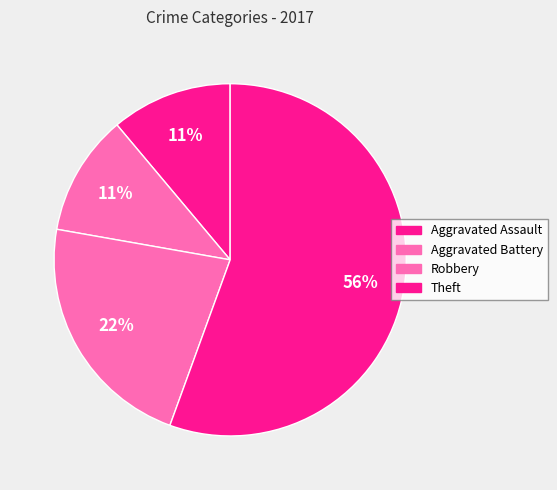

How many slices are in this pie chart?

4